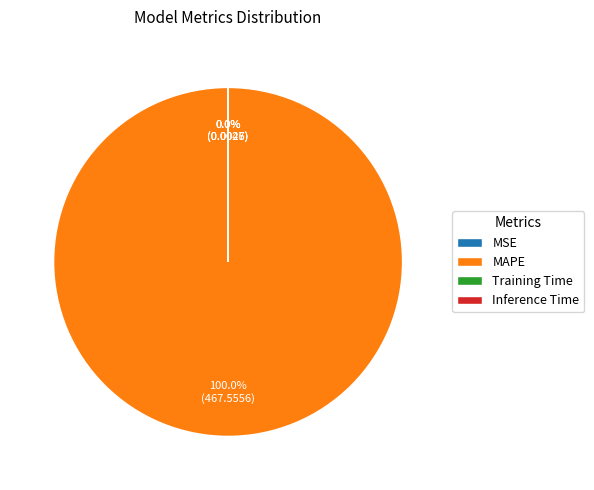

Count the number of slices in the pie.

4